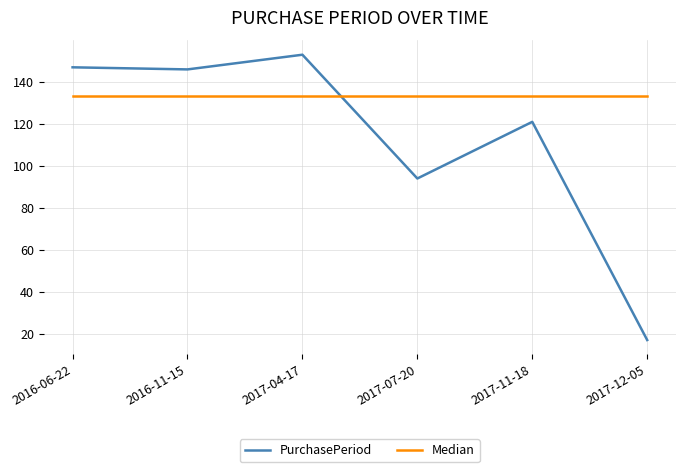

Is it true that PurchasePeriod equals 17.0 at 2017-12-05?

True